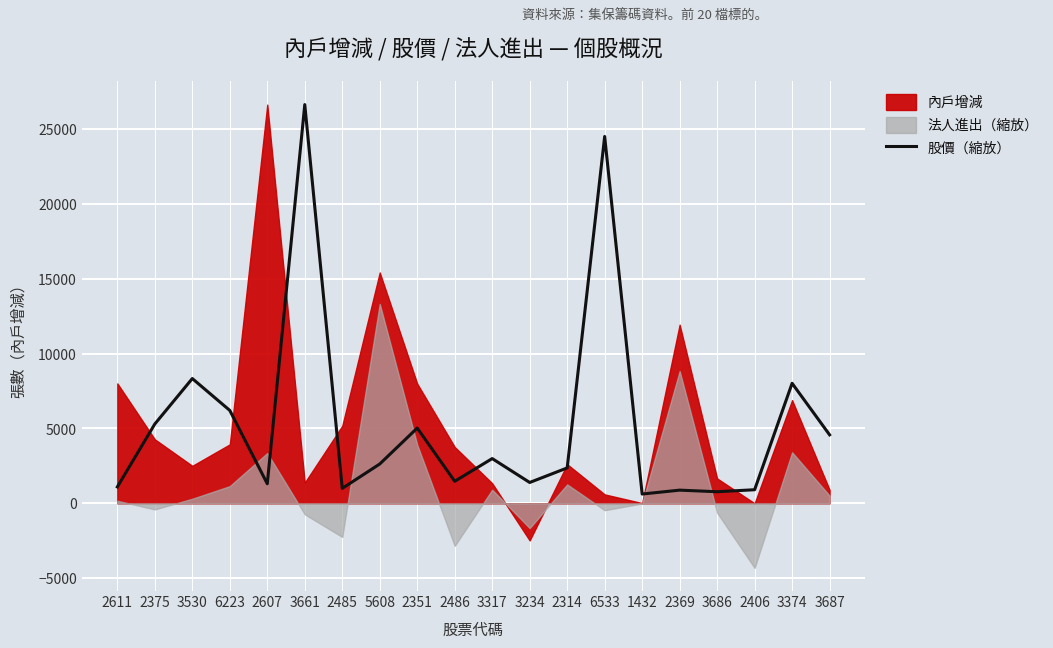

Where is the first local minimum?

2607